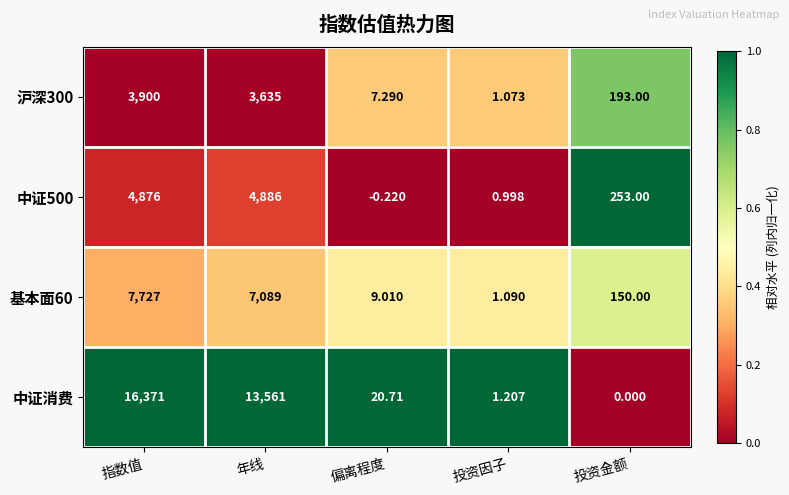

Rank the categories by 中证500 value from highest to lowest.

年线, 指数值, 投资金额, 投资因子, 偏离程度